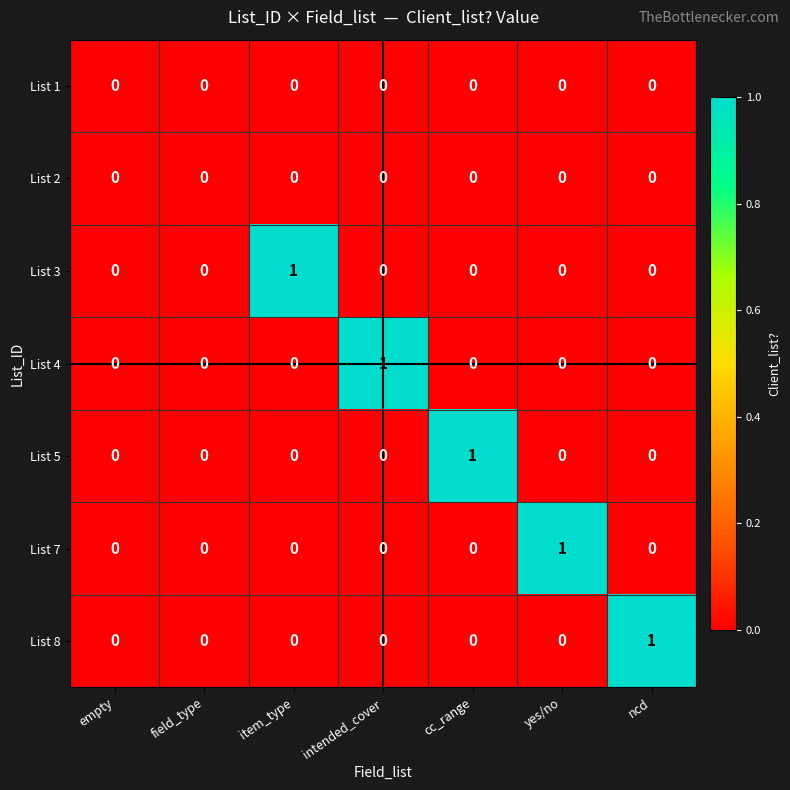

At which label does List 7 reach its peak?

yes/no